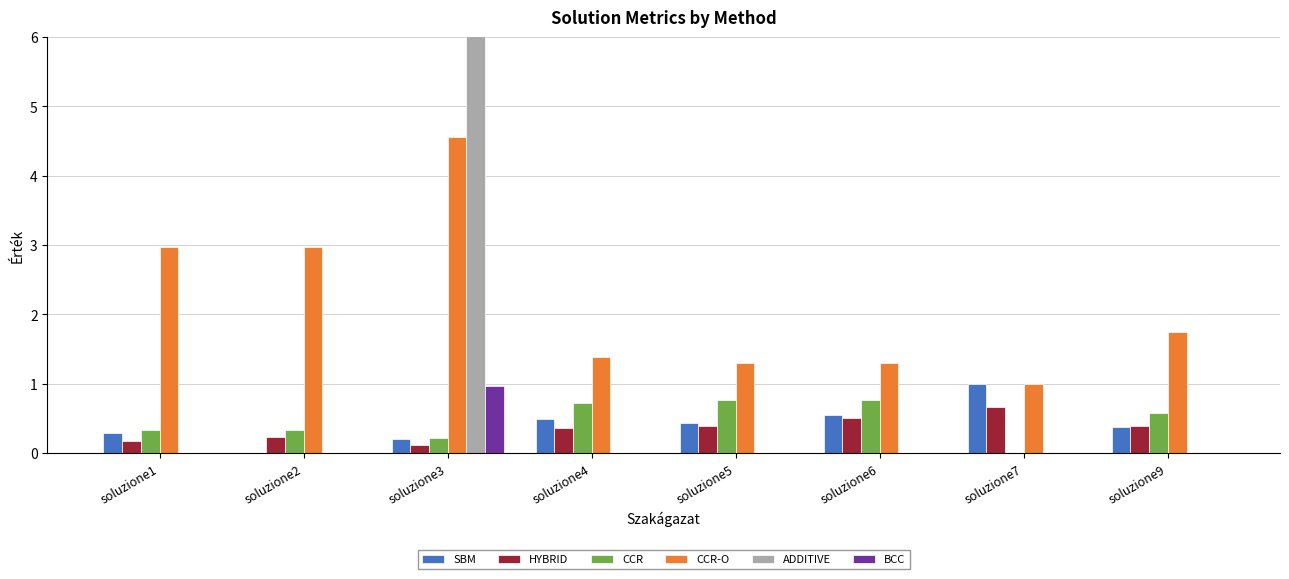

How many bars are there in each group?

6